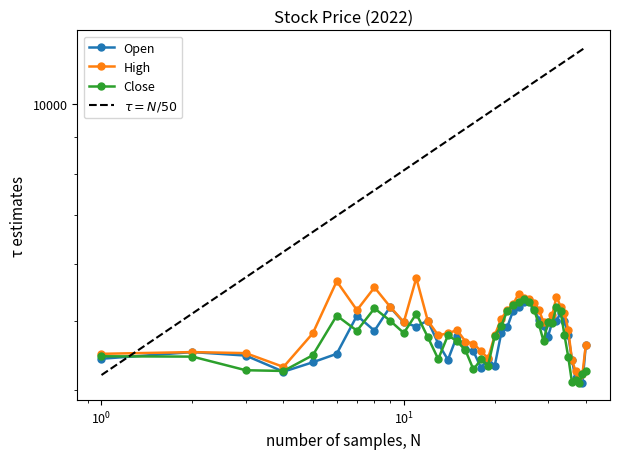

How many lines are shown in the chart?

3